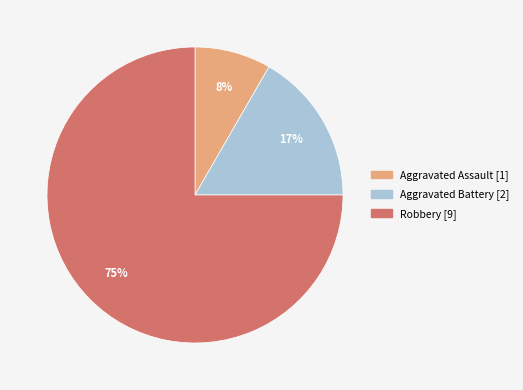

Does any single category account for the majority?

Yes